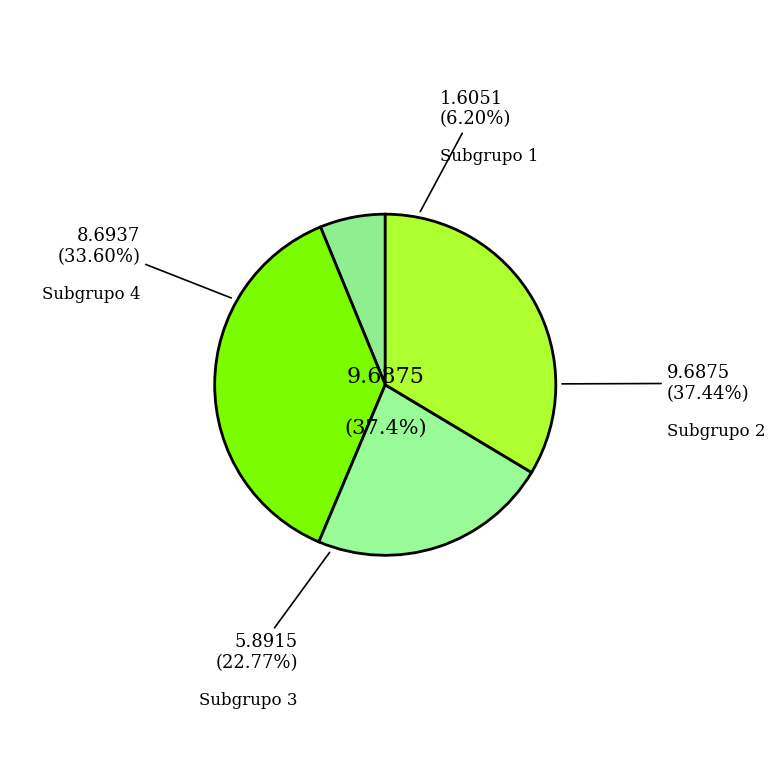

To the nearest percent, what is the average slice percentage?

25%